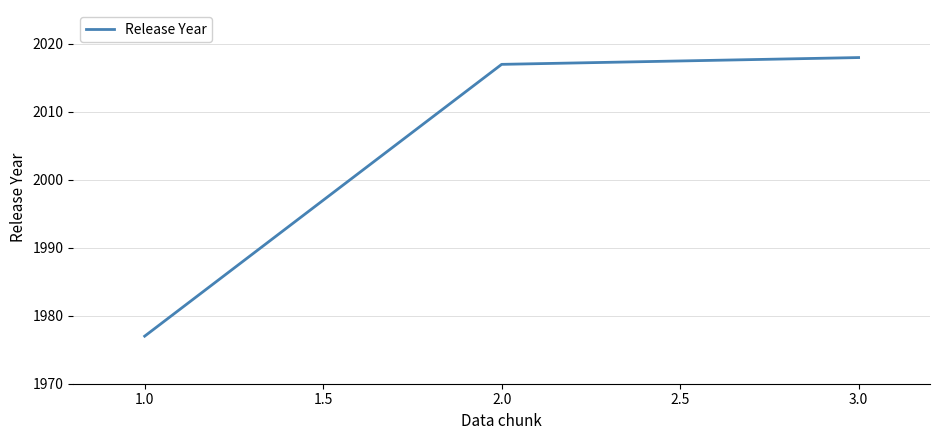

Approximately how many times larger is the value at 3.0 compared to 2.0?

1.0